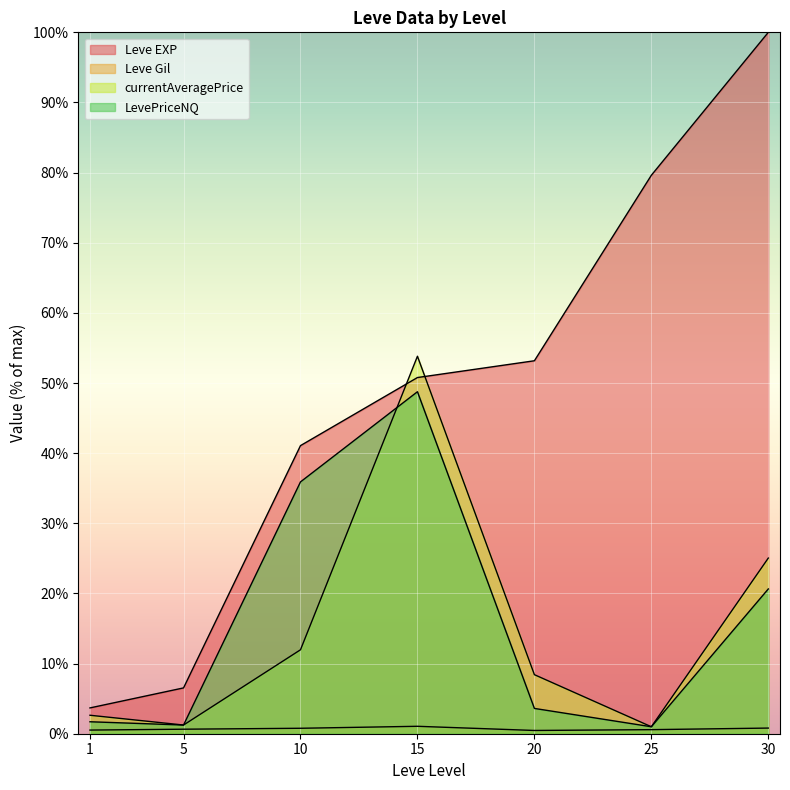

Which series changed the most between 1 and 15?

currentAveragePrice